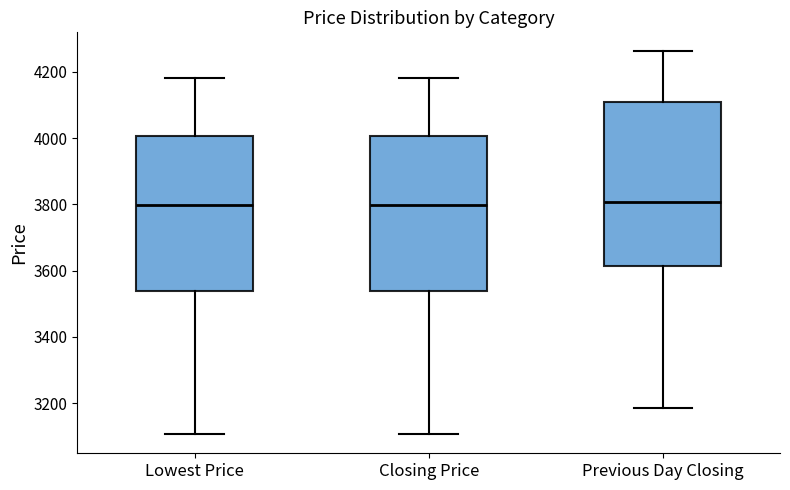

Reading left to right, transcribe this box plot: for each box, give where its median line is, the range the box spans, and where its two whiskers end, as read against the y-axis. The values are not printed on the chart, so give them approximately, as read against the axis.

Lowest Price: median 3800, box 3540 to 4000, whiskers 3100 to 4180
Closing Price: median 3800, box 3540 to 4000, whiskers 3100 to 4180
Previous Day Closing: median 3800, box 3620 to 4100, whiskers 3180 to 4260